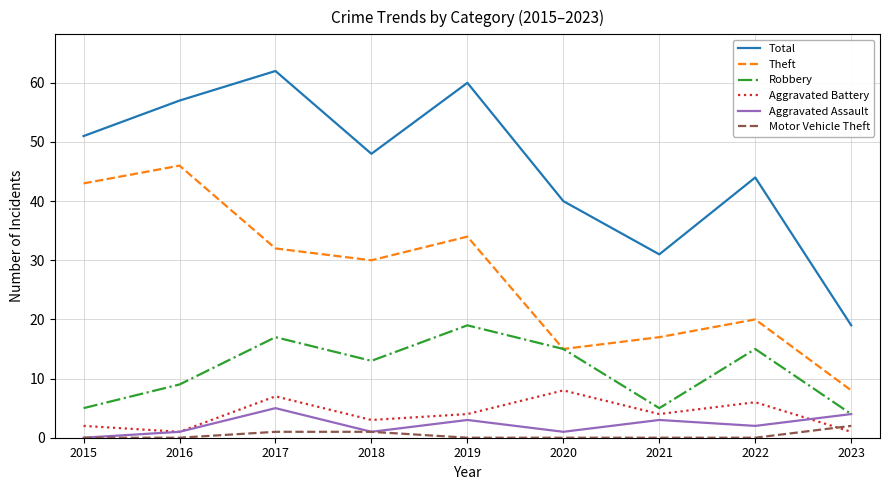

Reading right to left, what are all the values shown in this chart?

Total: 19	44	31	40	60	48	62	57	51
Theft: 8	20	17	15	34	30	32	46	43
Robbery: 4	15	5	15	19	13	17	9	5
Aggravated Battery: 1	6	4	8	4	3	7	1	2
Aggravated Assault: 4	2	3	1	3	1	5	1	0
Motor Vehicle Theft: 2	0	0	0	0	1	1	0	0